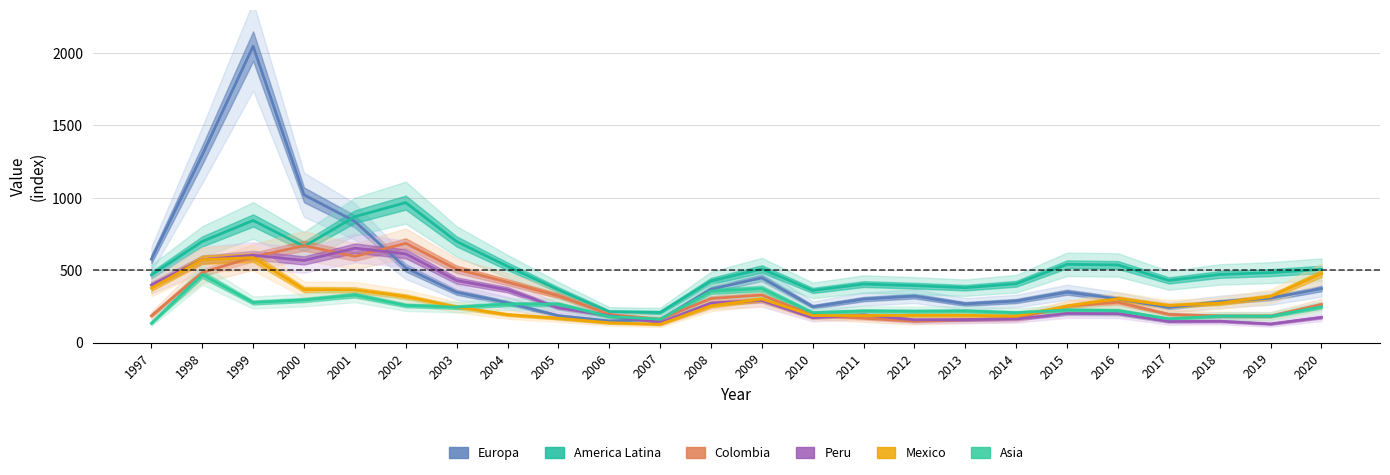

How many times do Peru and Europa cross each other?

2